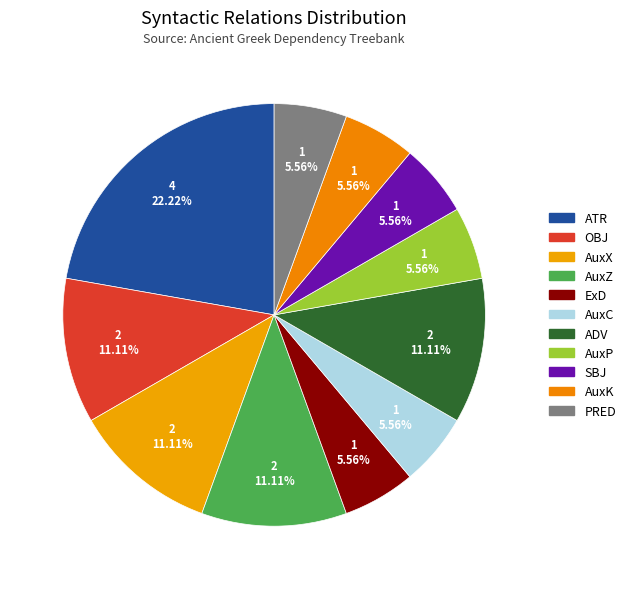

Count the number of slices in the pie.

11